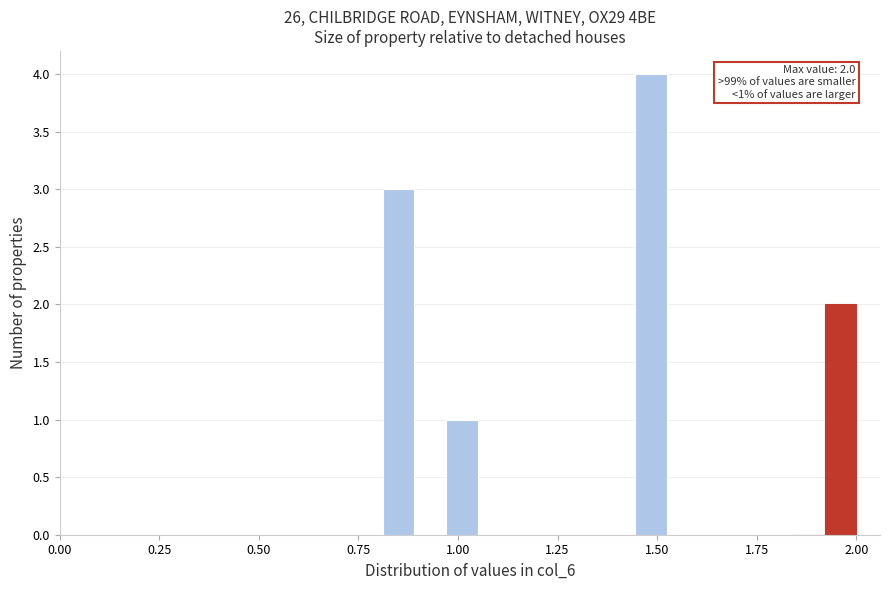

Around what value on the x-axis is the tallest bar? Give the approximate position of its centre, as read against the axis.

1.50